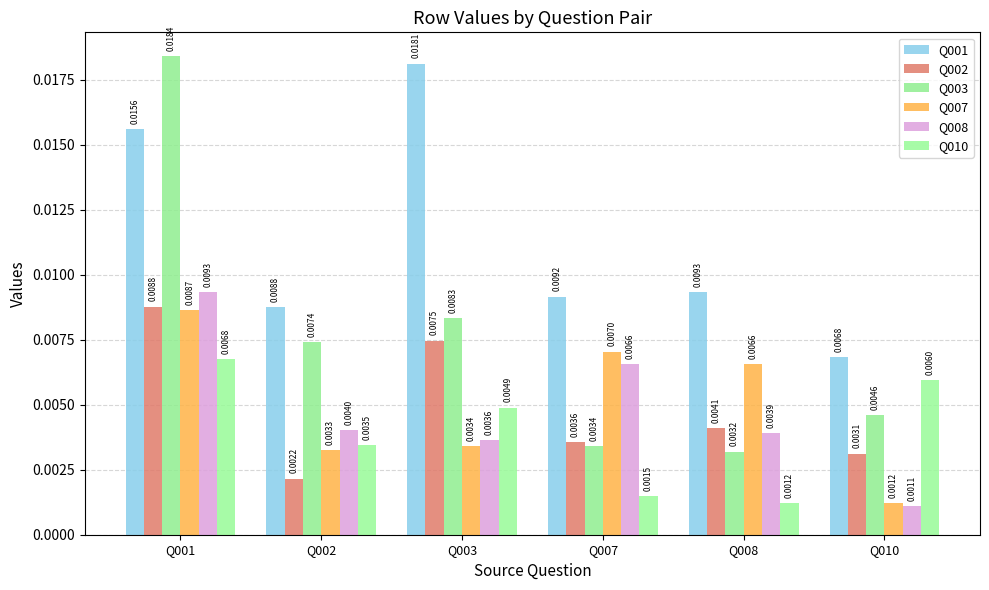

List the labels in order of Q003 value, smallest first.

Q008, Q007, Q010, Q002, Q003, Q001